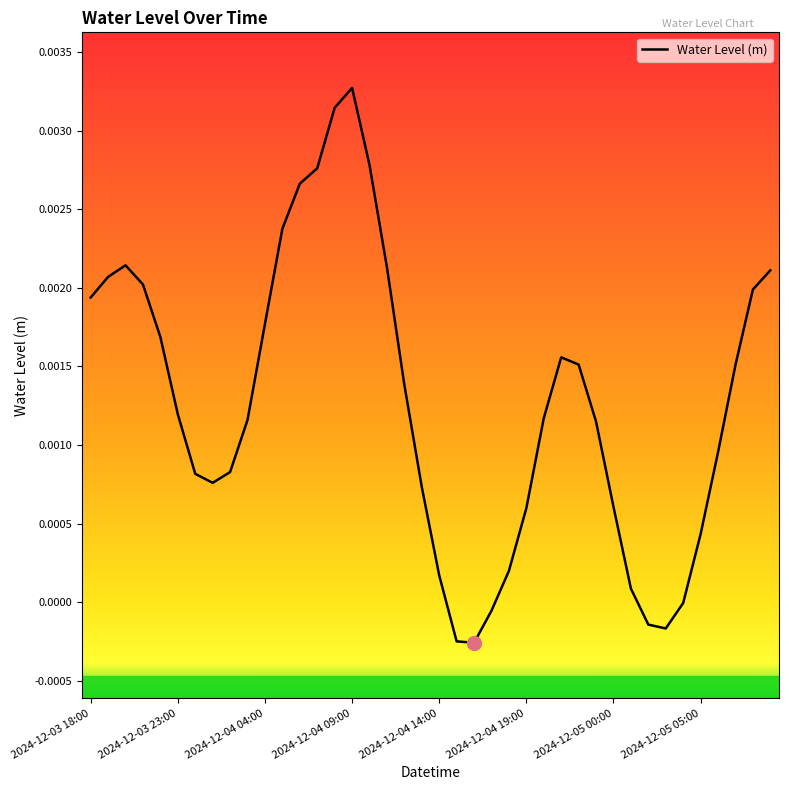

Is this an area chart (filled region under the line)?

No